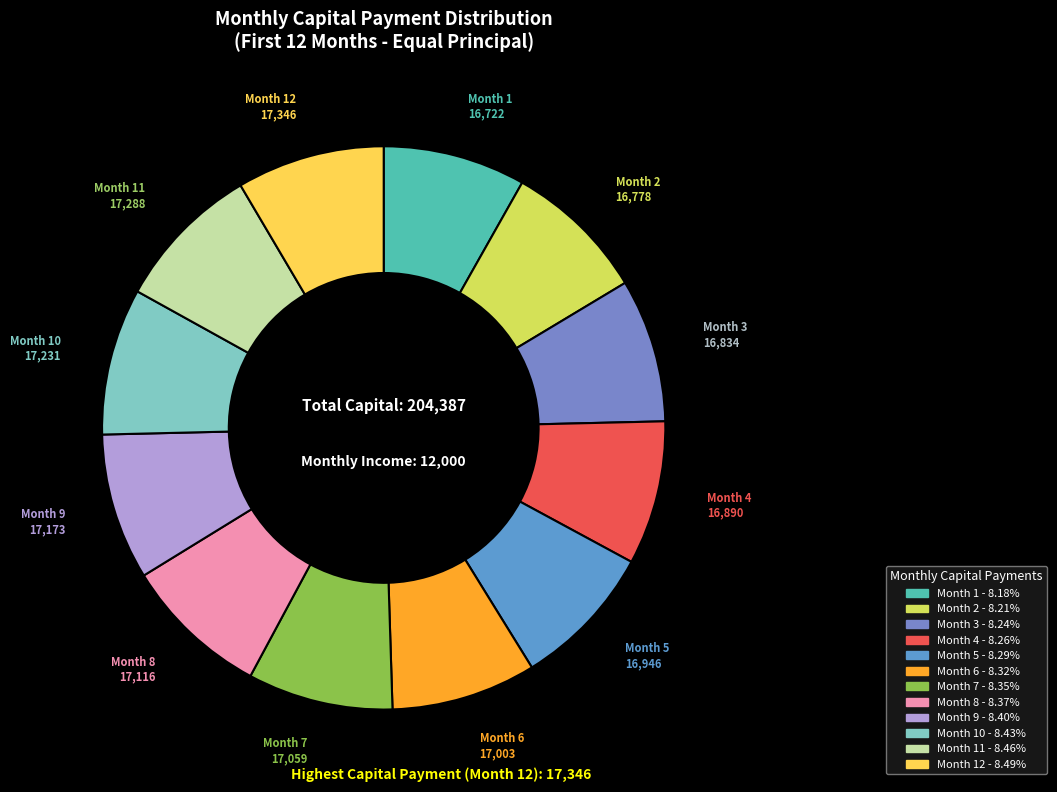

Rank the categories by value from highest to lowest.

Month 12, Month 11, Month 10, Month 9, Month 8, Month 7, Month 6, Month 5, Month 4, Month 3, Month 2, Month 1